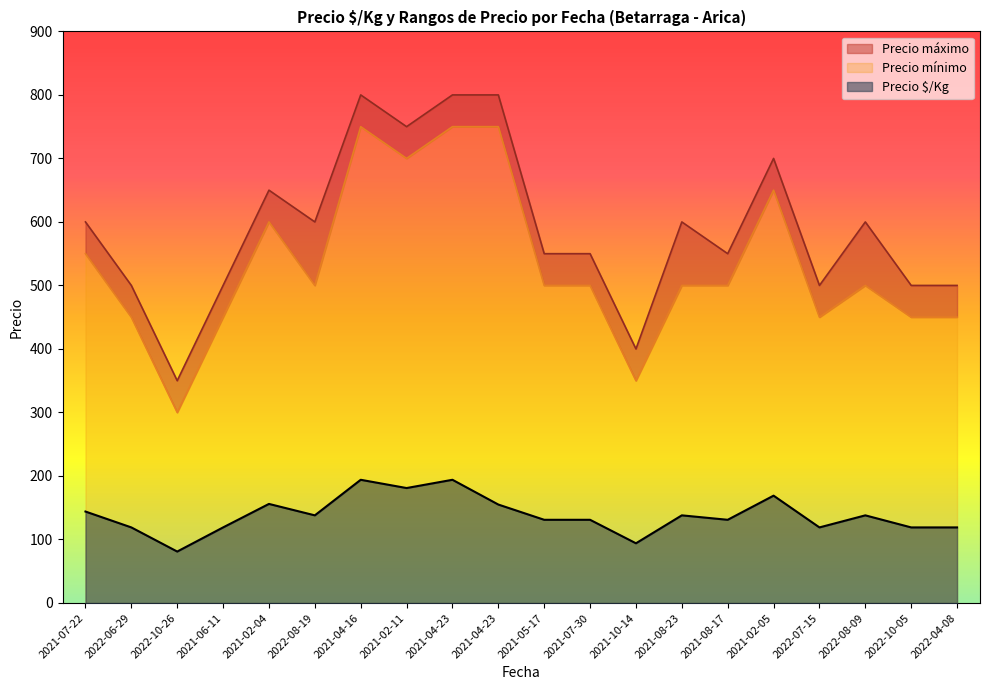

How many lines are shown in the chart?

3